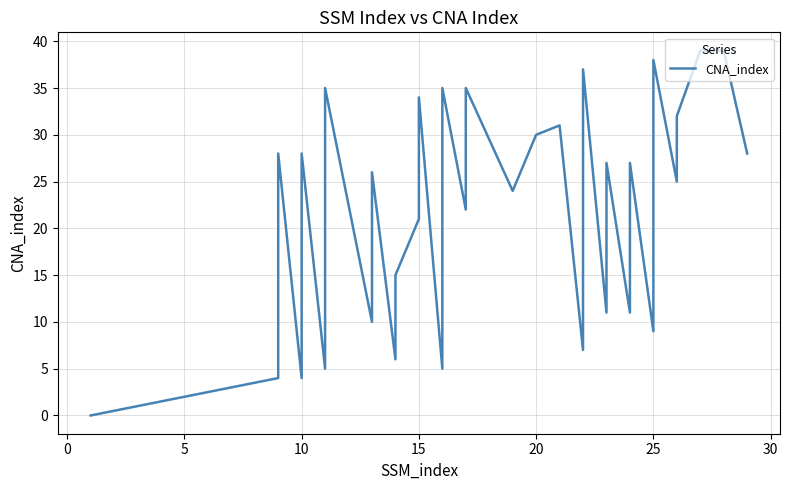

True or false: the data shows 53 at 36.

False